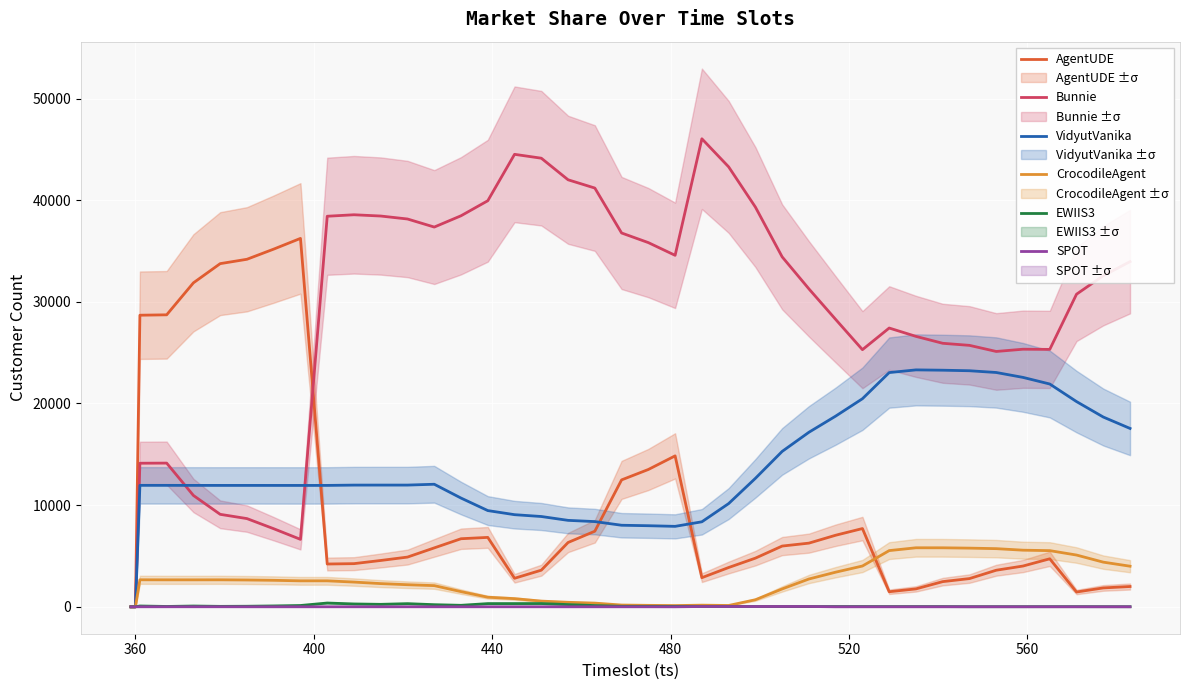

What is the highest value of the VidyutVanika series?

23306